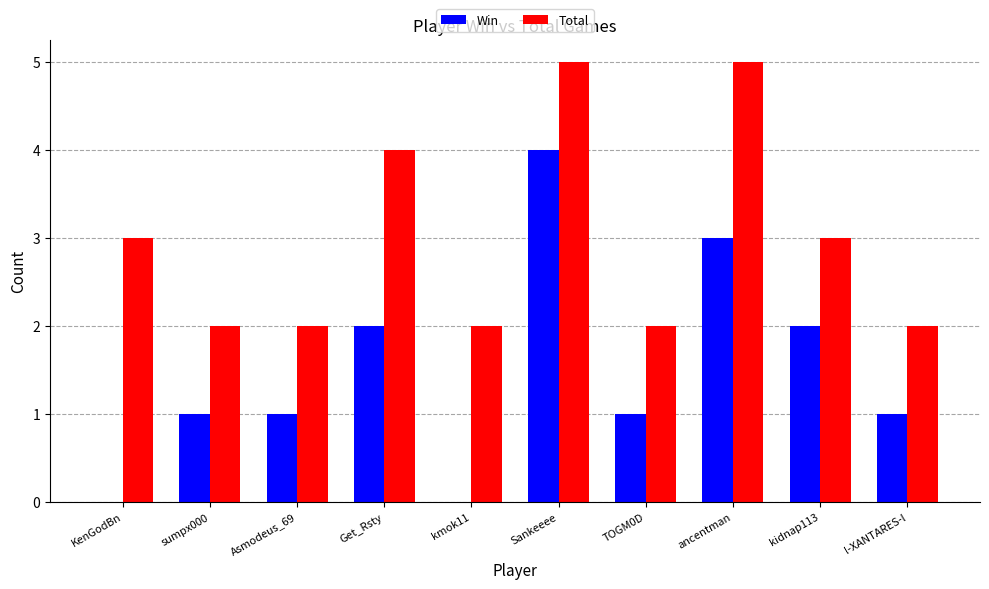

What is the average value of the Total series?

3